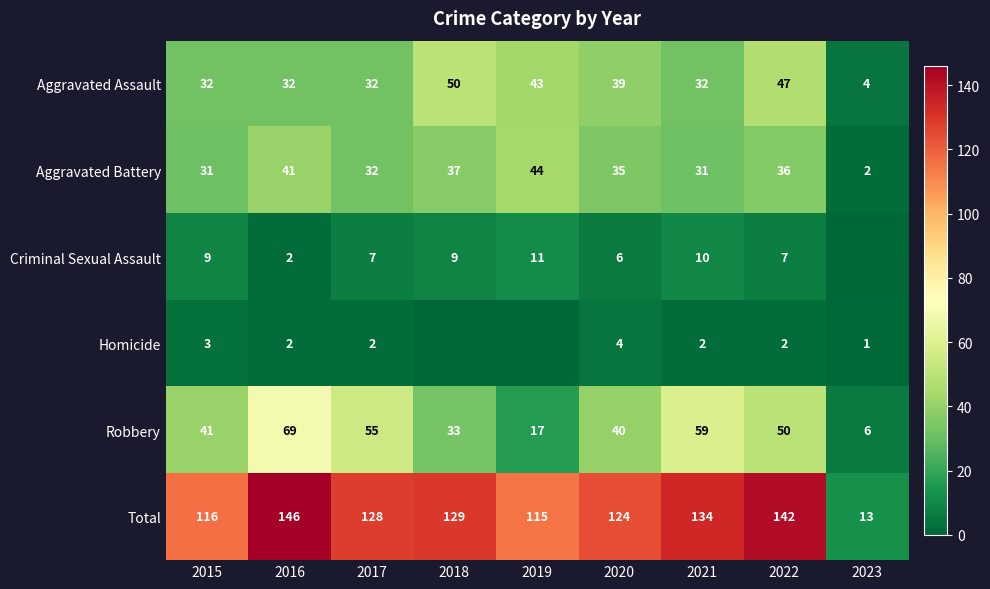

Is the value of Total at 2015 greater than the value of Aggravated Battery at 2017?

Yes